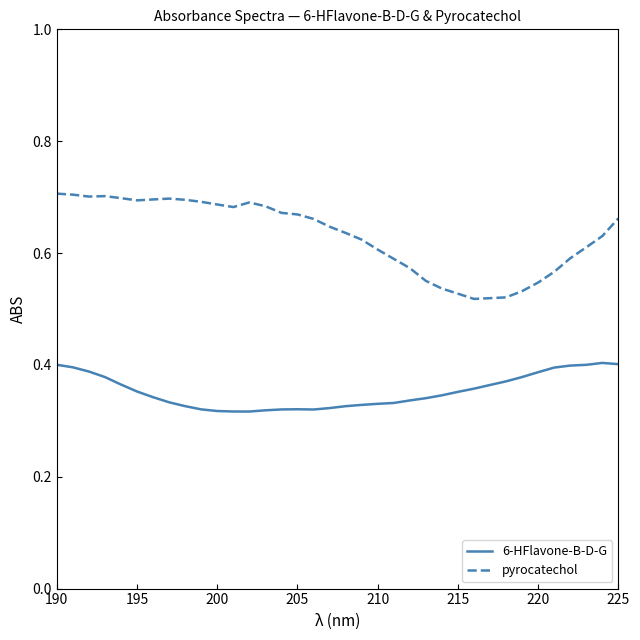

List the series in order of their peak value, lowest first.

6-HFlavone-B-D-G, pyrocatechol